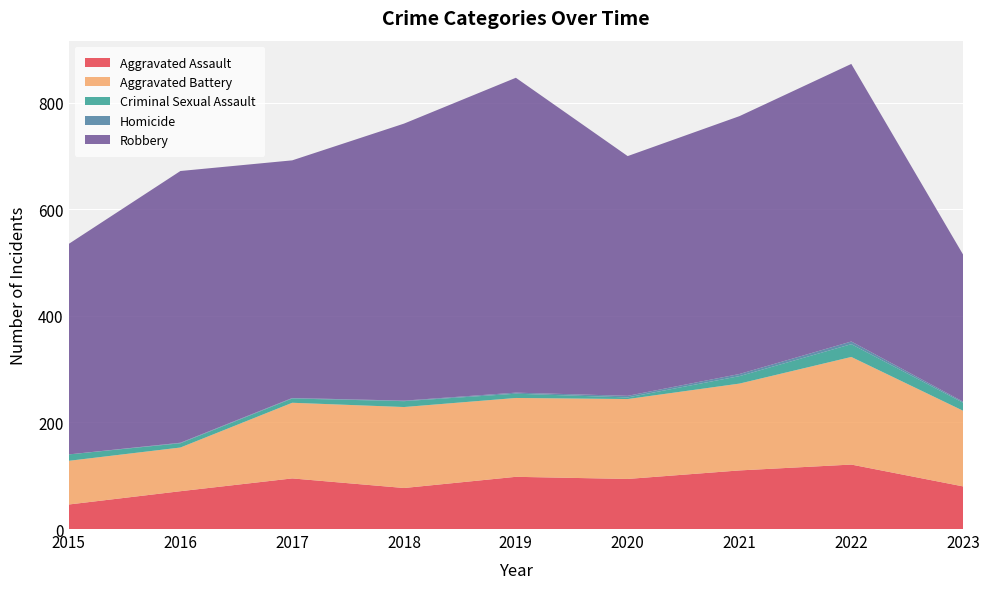

Reading right to left, list all the values displayed in this chart.

Aggravated Assault: 2023=80	2022=121	2021=110	2020=94	2019=98	2018=77	2017=95	2016=71	2015=46
Aggravated Battery: 2023=142	2022=202	2021=163	2020=150	2019=148	2018=152	2017=142	2016=82	2015=82
Criminal Sexual Assault: 2023=15	2022=24	2021=14	2020=3	2019=8	2018=11	2017=8	2016=8	2015=12
Homicide: 2023=2	2022=5	2021=4	2020=3	2019=2	2018=1	2017=1	2016=1	2015=0
Robbery: 2023=276	2022=521	2021=484	2020=450	2019=591	2018=520	2017=446	2016=510	2015=395